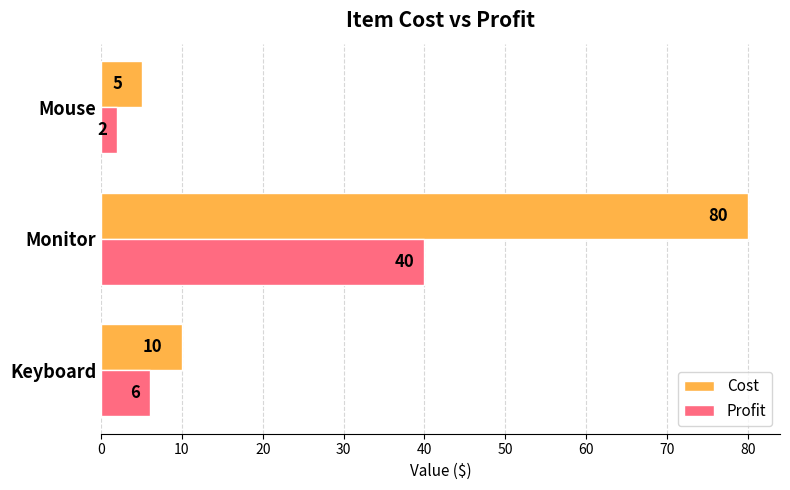

At how many categories does at least one series exceed 49?

1